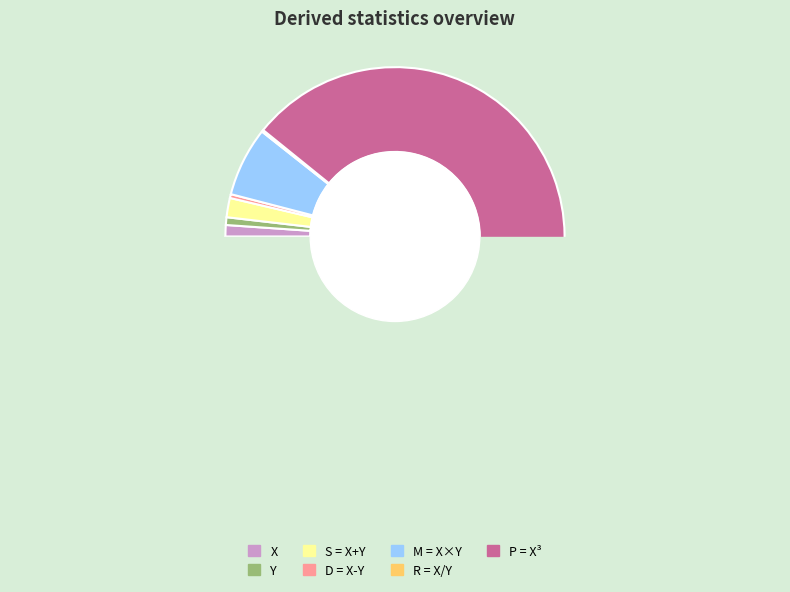

To the nearest percent, what is the average slice percentage?

14%